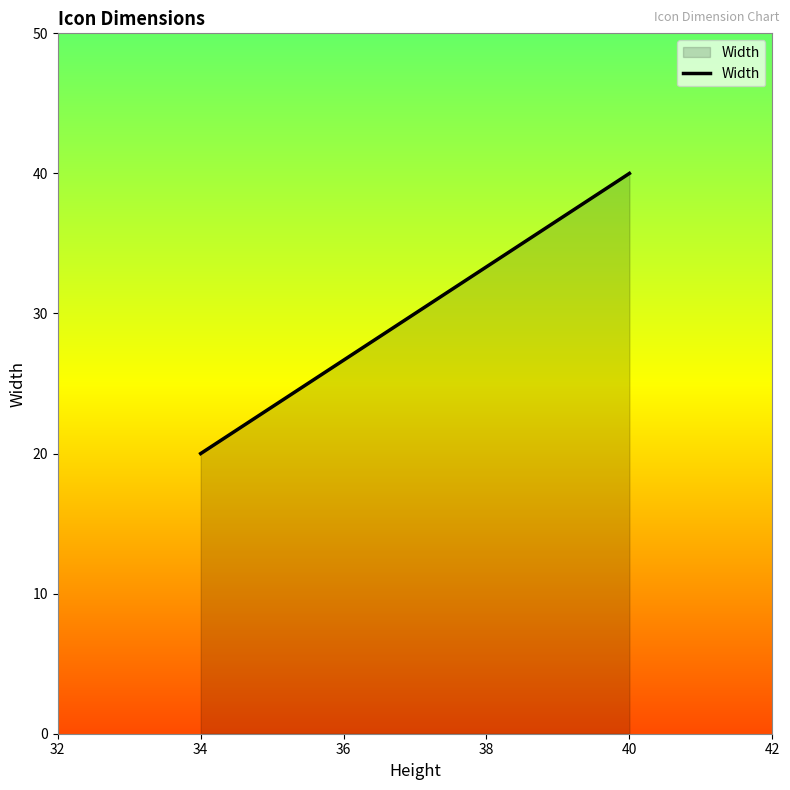

How many lines are shown in the chart?

1